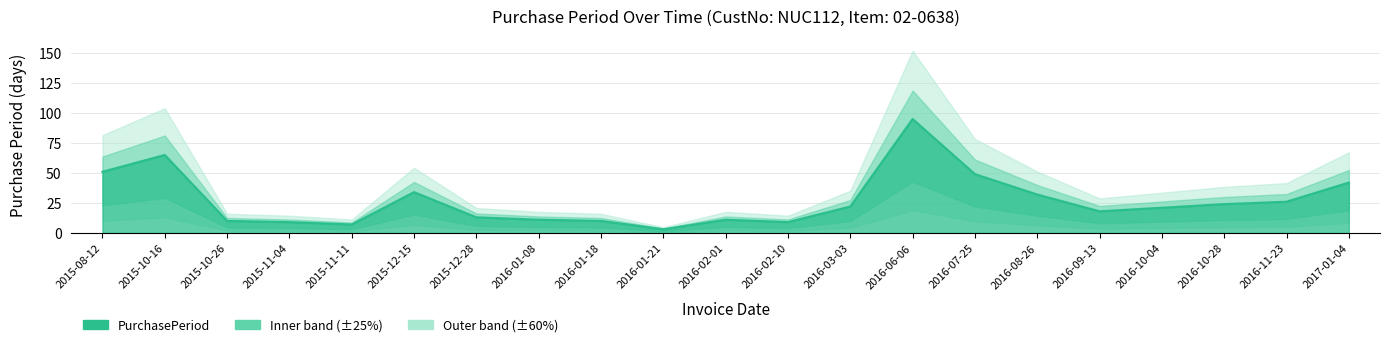

Where is the first local minimum?

2015-11-11